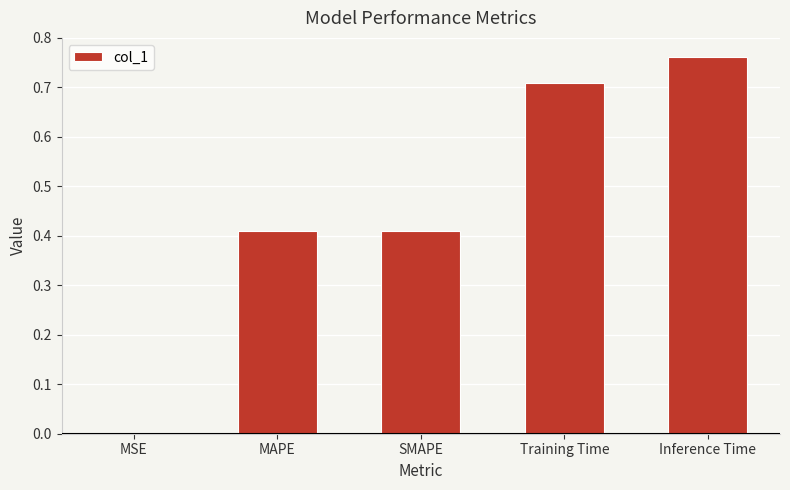

True or false: the data shows 0.5 at Inference Time.

False